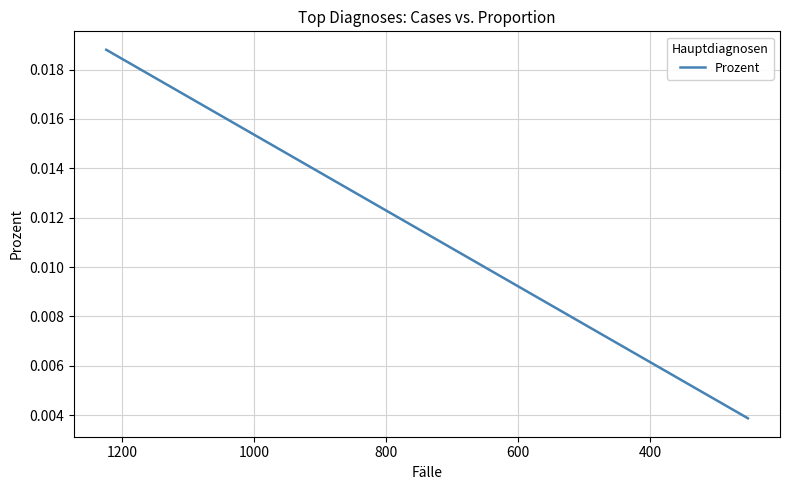

Is this an area chart (filled region under the line)?

No